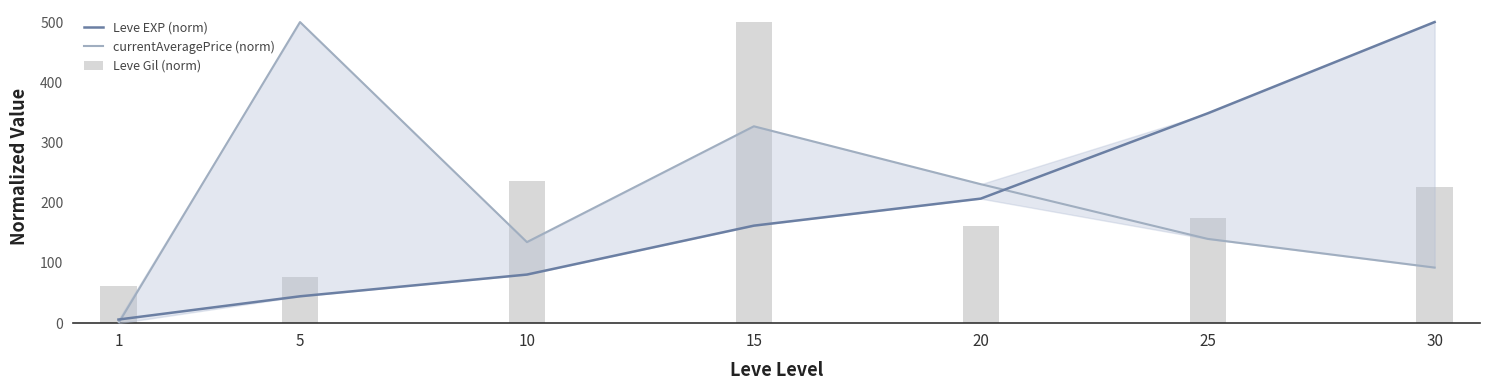

What are all the series names shown in the legend?

Leve EXP (norm), currentAveragePrice (norm), Leve Gil (norm)